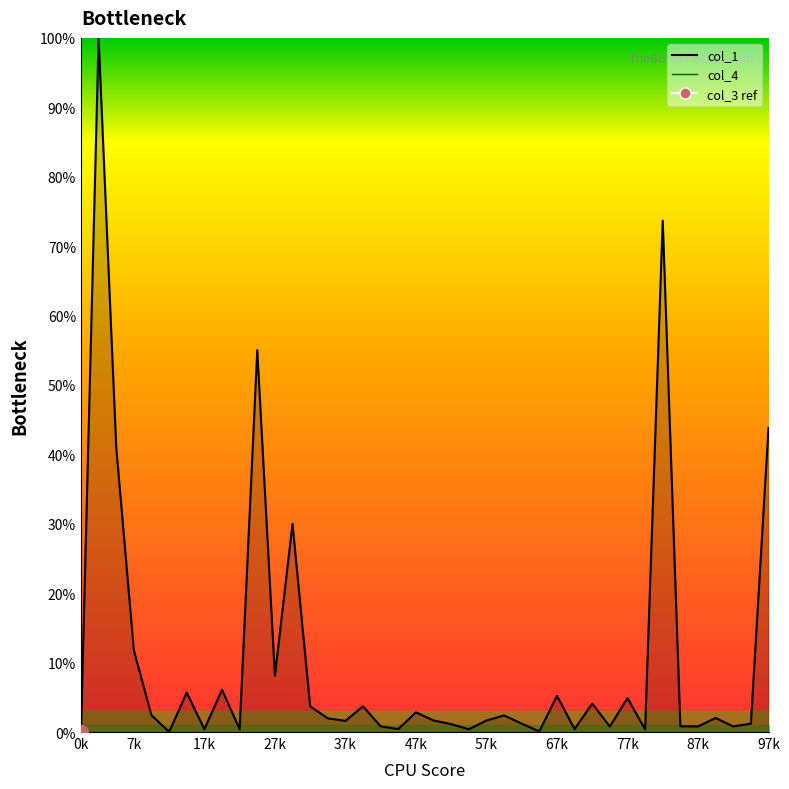

What position from the left is 26?

27